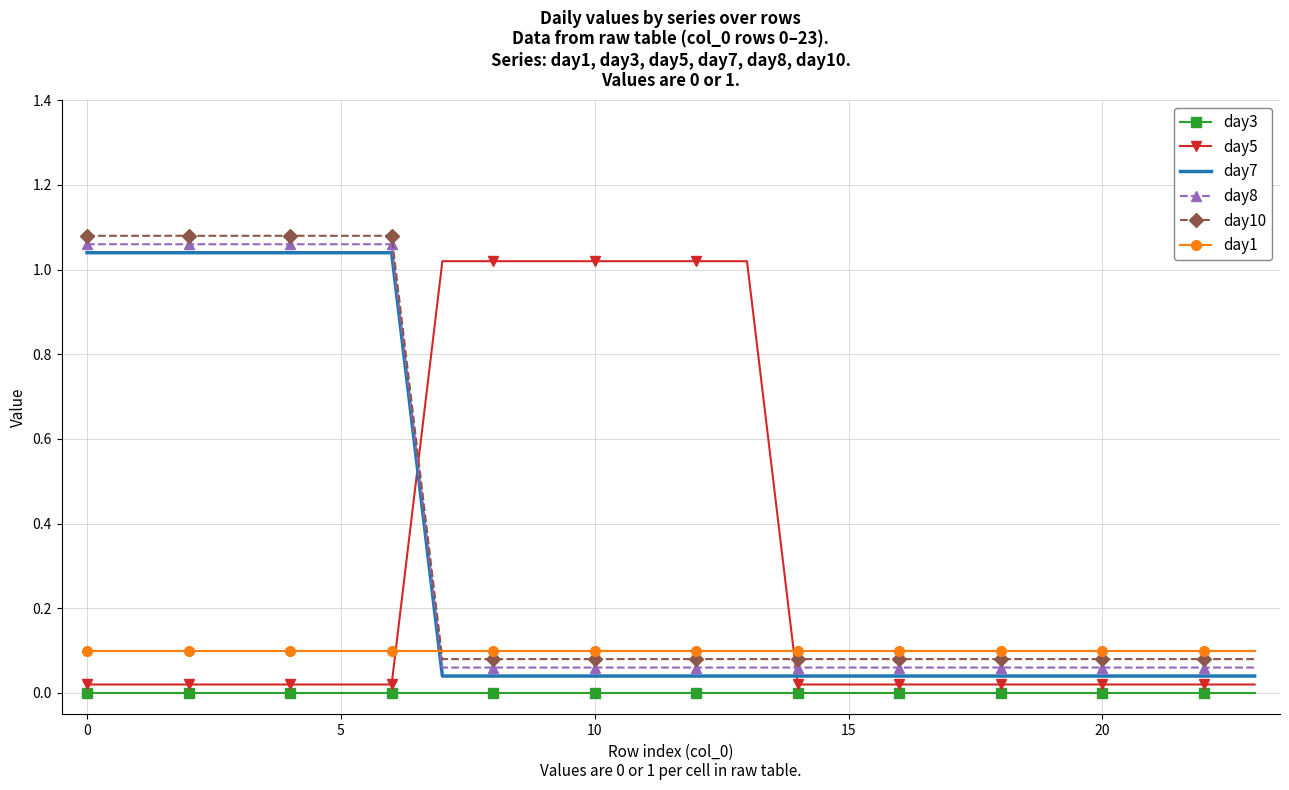

How many distinct data groups are displayed?

6